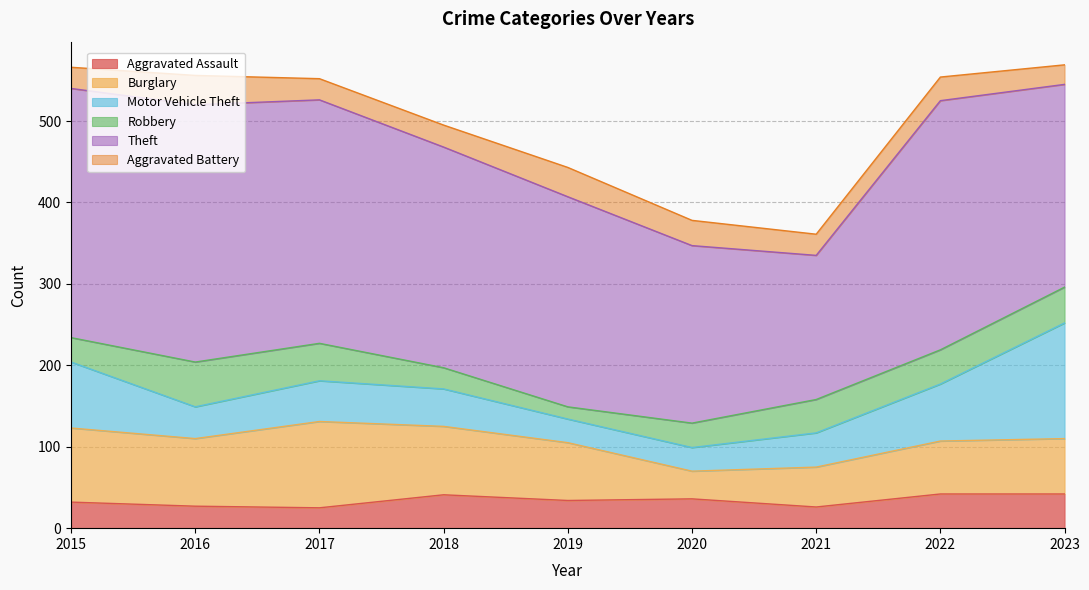

At which label does Theft reach its peak?

2016